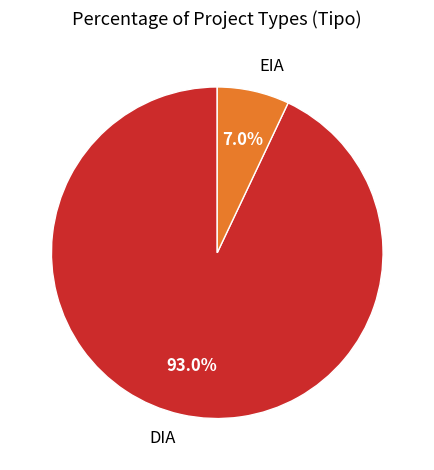

How many segments does this pie chart have?

2